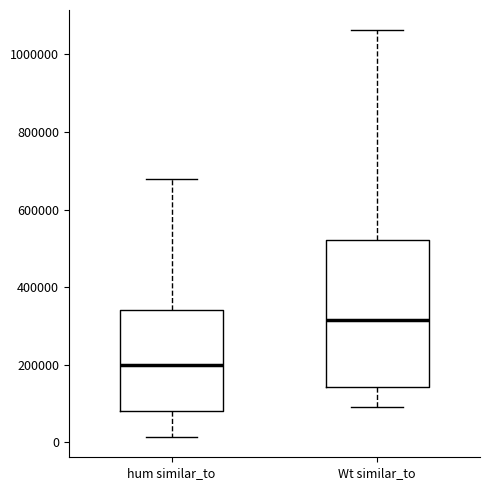

Reading left to right, transcribe this box plot: for each box, give where its median line is, the range the box spans, and where its two whiskers end, as read against the y-axis. The values are not printed on the chart, so give them approximately, as read against the axis.

hum similar_to: median 200000, box 80000 to 340000, whiskers 20000 to 680000
Wt similar_to: median 320000, box 140000 to 520000, whiskers 100000 to 1060000